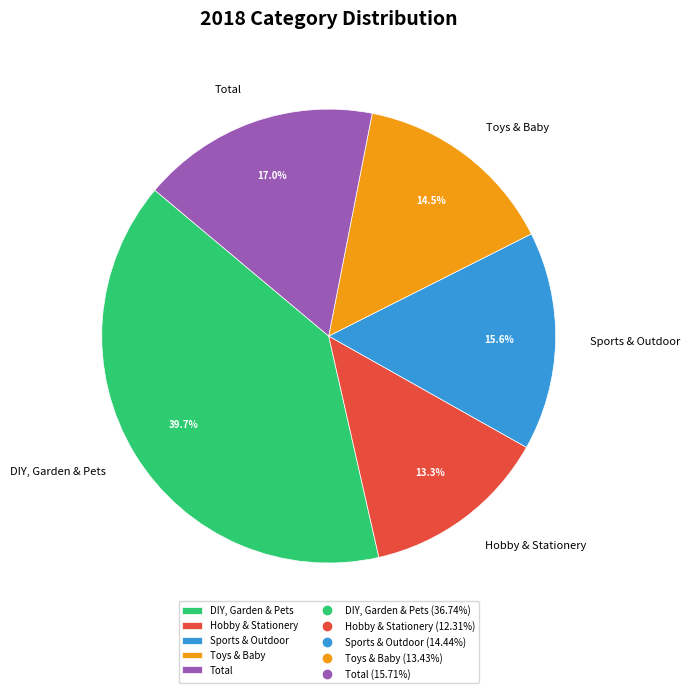

What percentage is the Hobby & Stationery slice, to the nearest percent?

13%